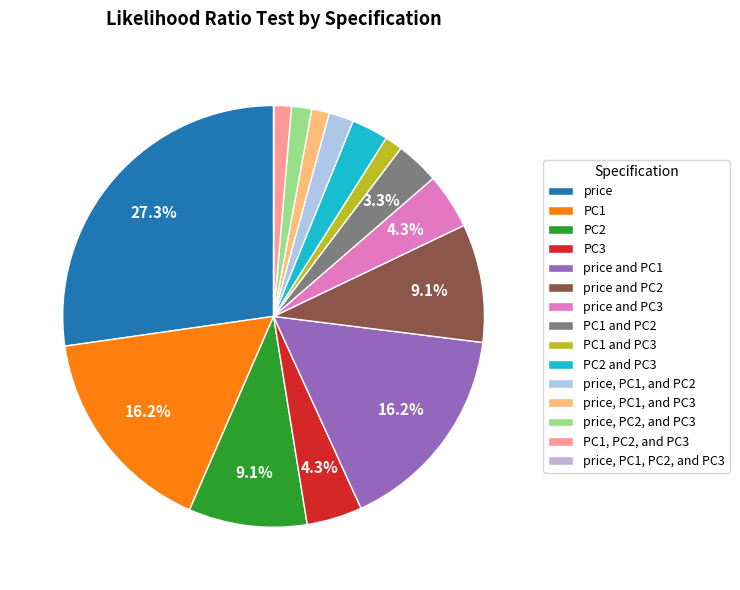

Rank the categories by value from highest to lowest.

price, PC1, price and PC1, PC2, price and PC2, PC3, price and PC3, PC1 and PC2, PC2 and PC3, price, PC1, and PC2, price, PC2, and PC3, PC1 and PC3, price, PC1, and PC3, PC1, PC2, and PC3, price, PC1, PC2, and PC3